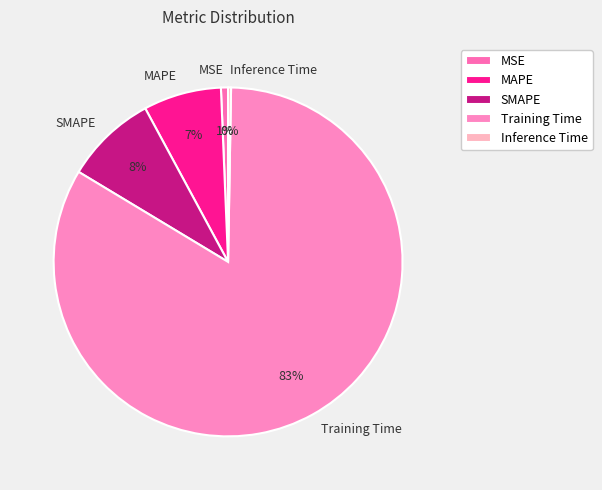

Which slice is the largest?

Training Time